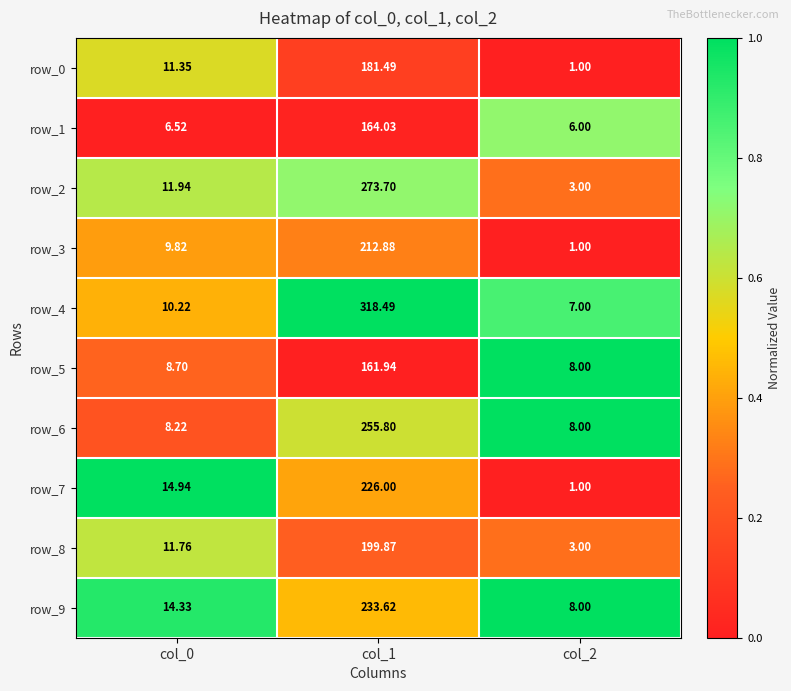

What is the difference between the second highest and minimum values in the row_4 series?

3.2